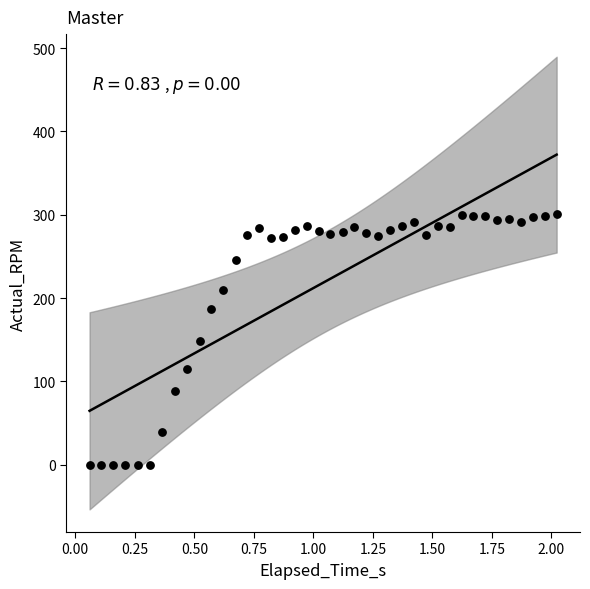

What is the range of Y values (max minus min)?

300.5